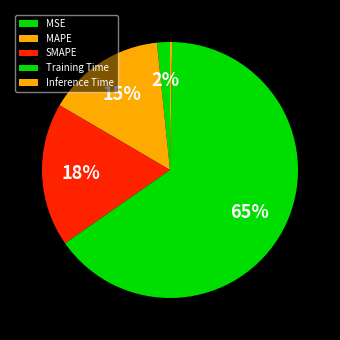

How many slices are in this pie chart?

5